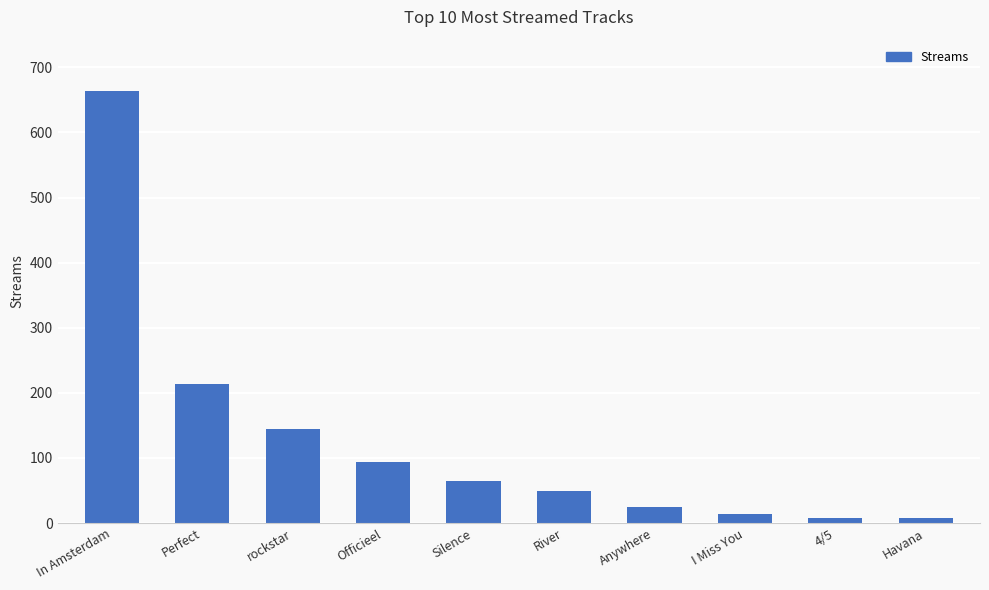

Which category has the highest value across all series?

In Amsterdam